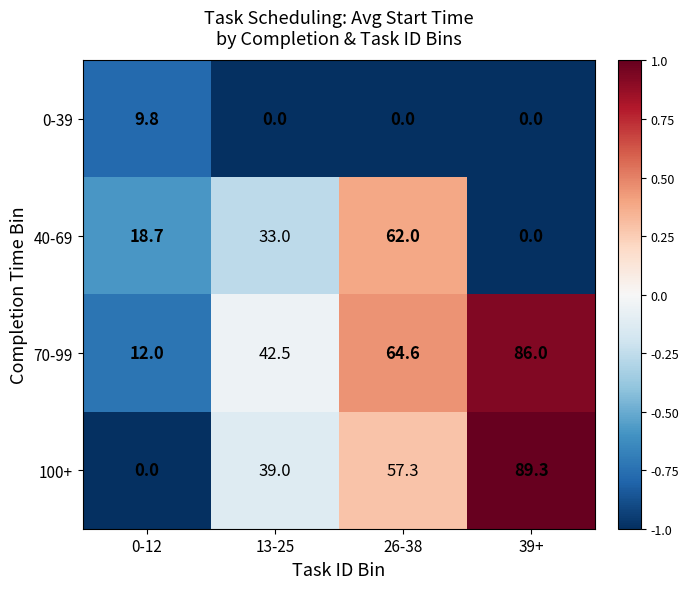

What is the difference between the highest and lowest values at 39+?

89.3